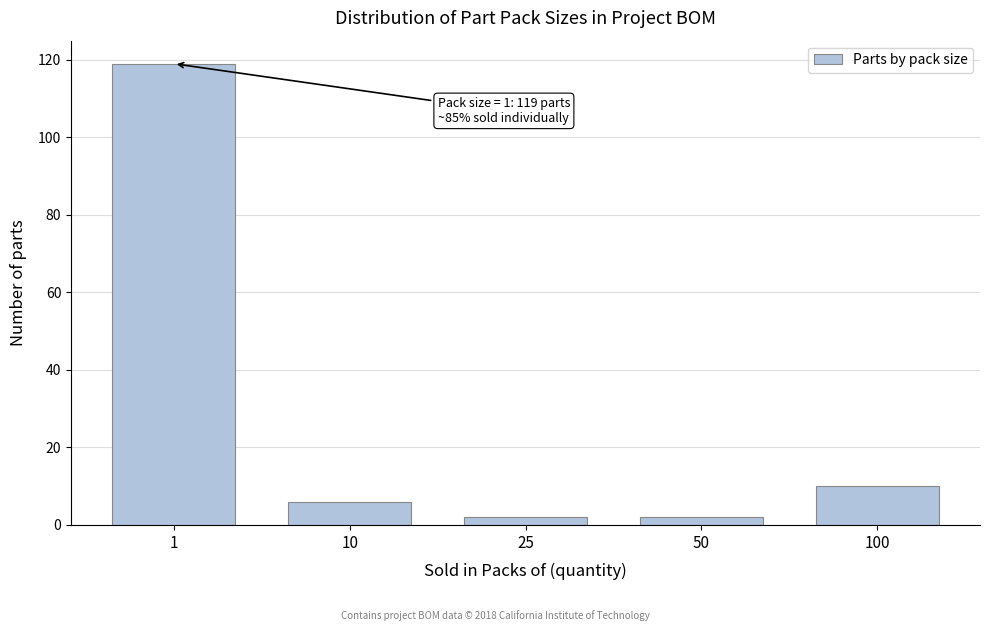

Reading left to right, transcribe all the data shown in this chart.

1=119	10=6	25=2	50=2	100=10